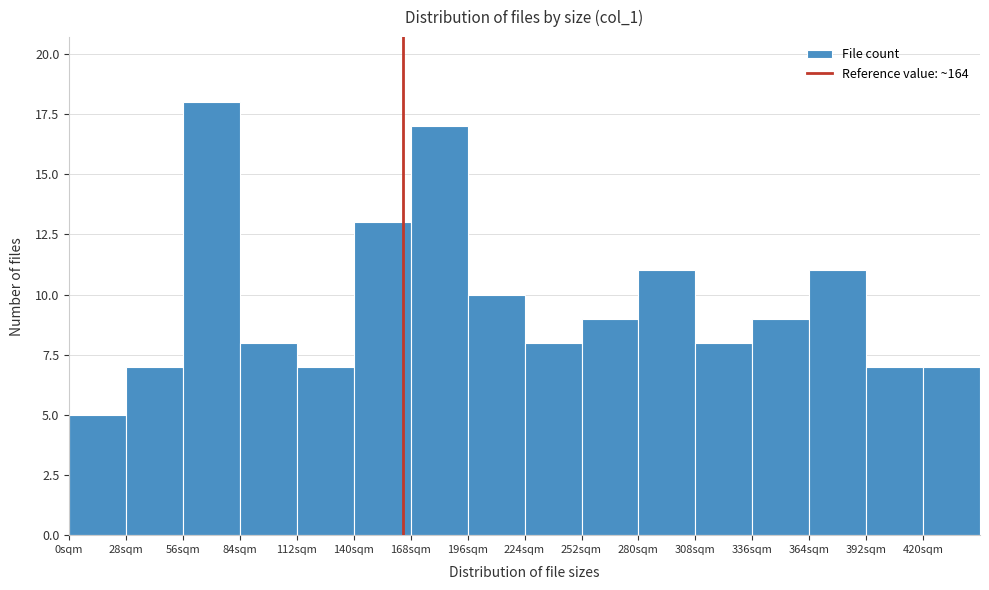

Reading left to right, transcribe this chart: for each bar, give the range it covers on the x-axis and its height. Neither the bar edges nor the heights are printed on the chart, so give them approximately, as read against the axes.

0 to 28: 5
28 to 56: 7
56 to 84: 18
84 to 112: 8
112 to 140: 7
140 to 168: 13
168 to 196: 17
196 to 224: 10
224 to 252: 8
252 to 280: 9
280 to 308: 11
308 to 336: 8
336 to 364: 9
364 to 392: 11
392 to 420: 7
420 to 448: 7